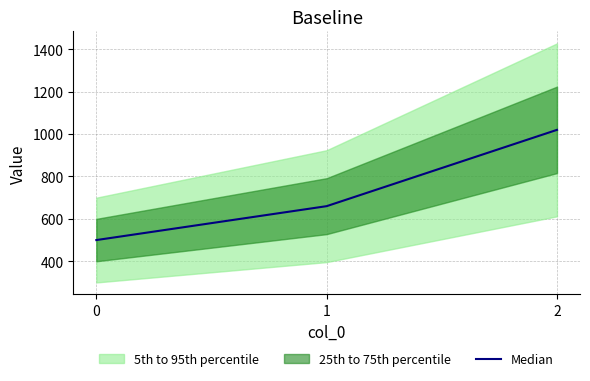

How many values are below 660?

1